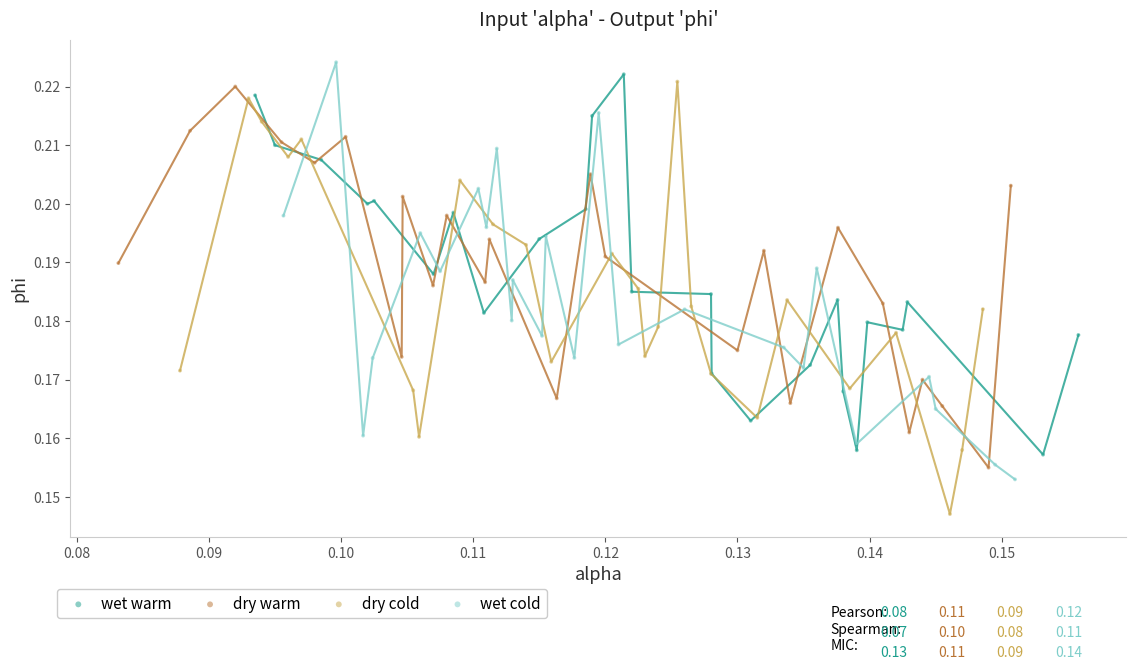

Which series reaches the maximum Y coordinate?

wet cold